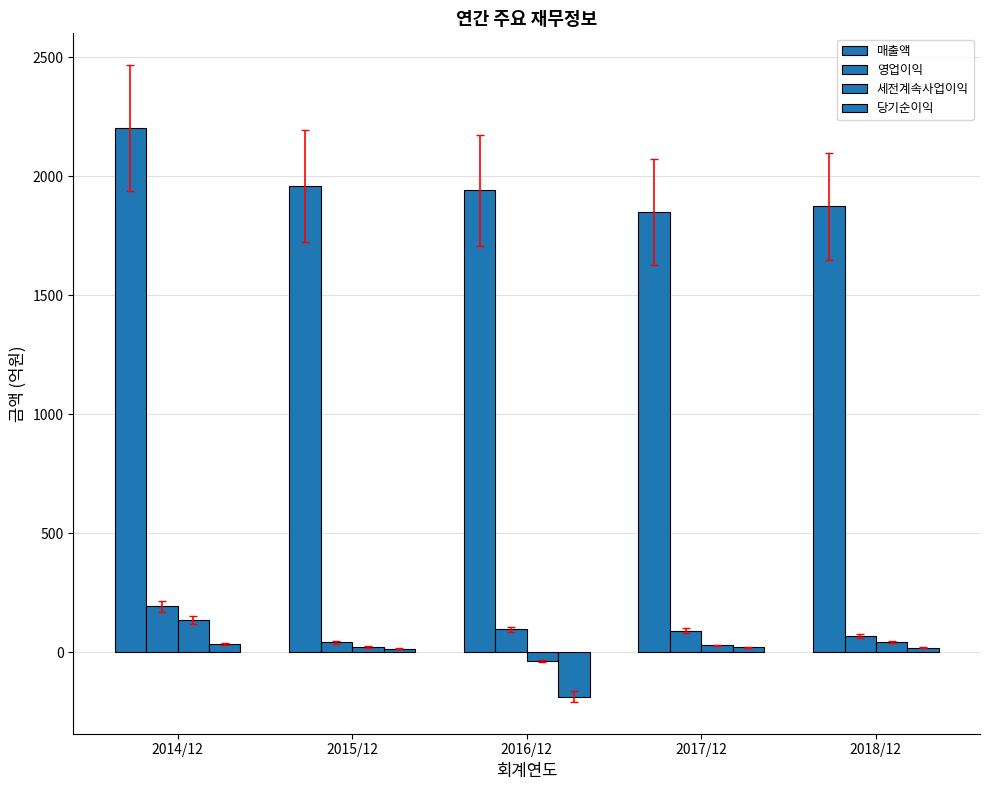

What is the average value of the 영업이익 series?

98